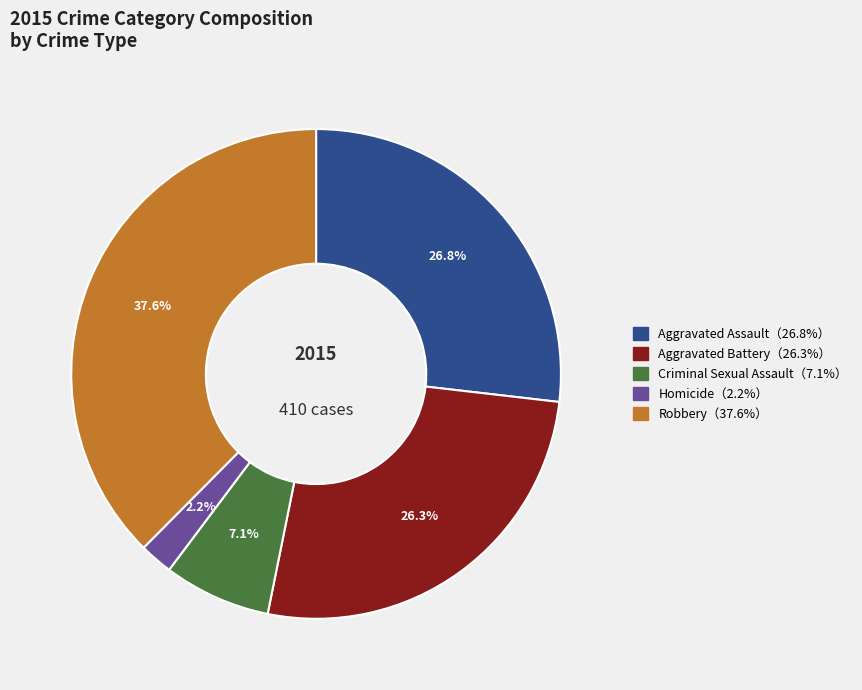

Is there a majority slice in this chart?

No